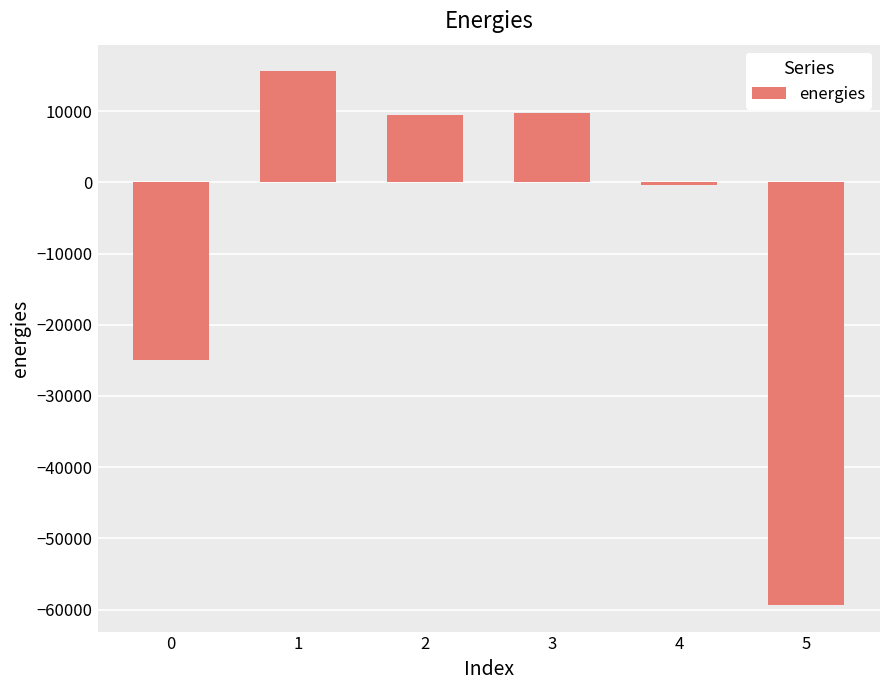

Are the bars grouped side by side (vs. stacked)?

No